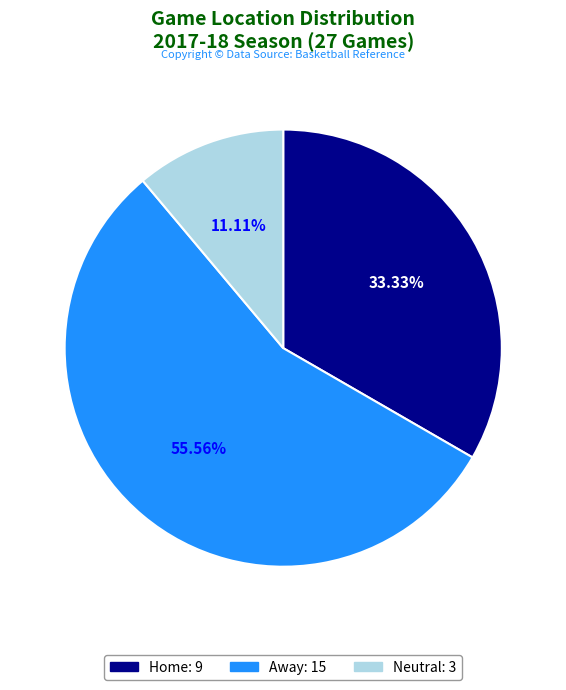

True or false: Neutral accounts for 11% of the total.

True